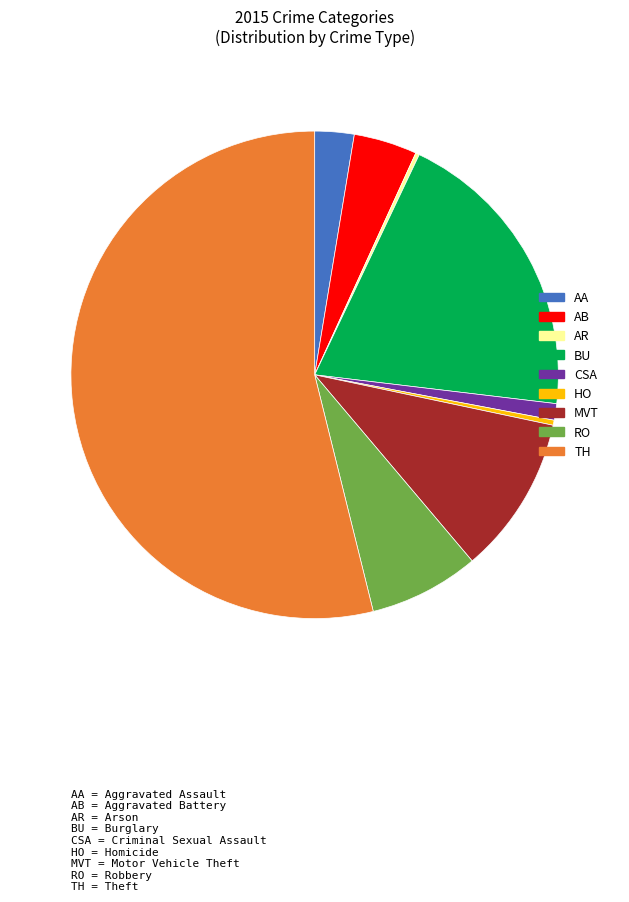

Is there a majority slice in this chart?

Yes